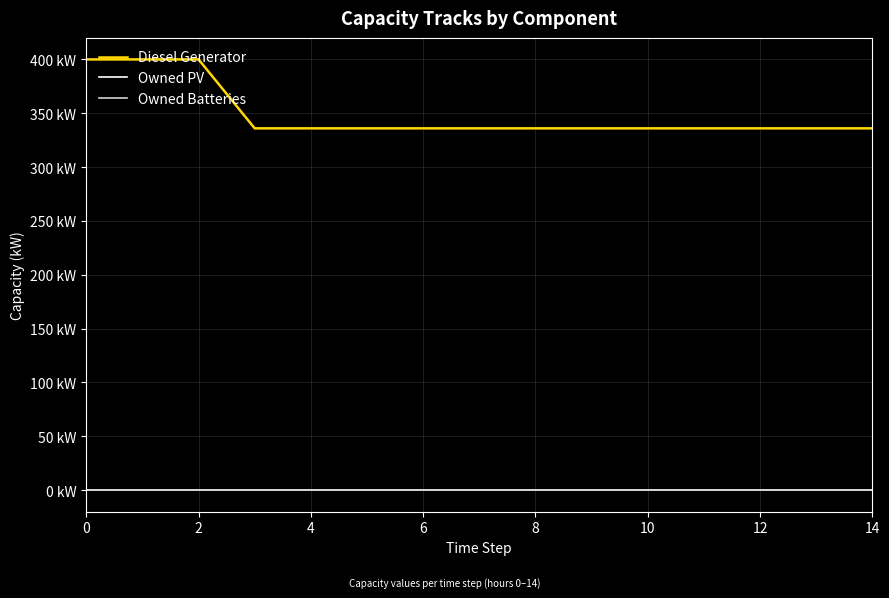

Is this an area chart (filled region under the line)?

No